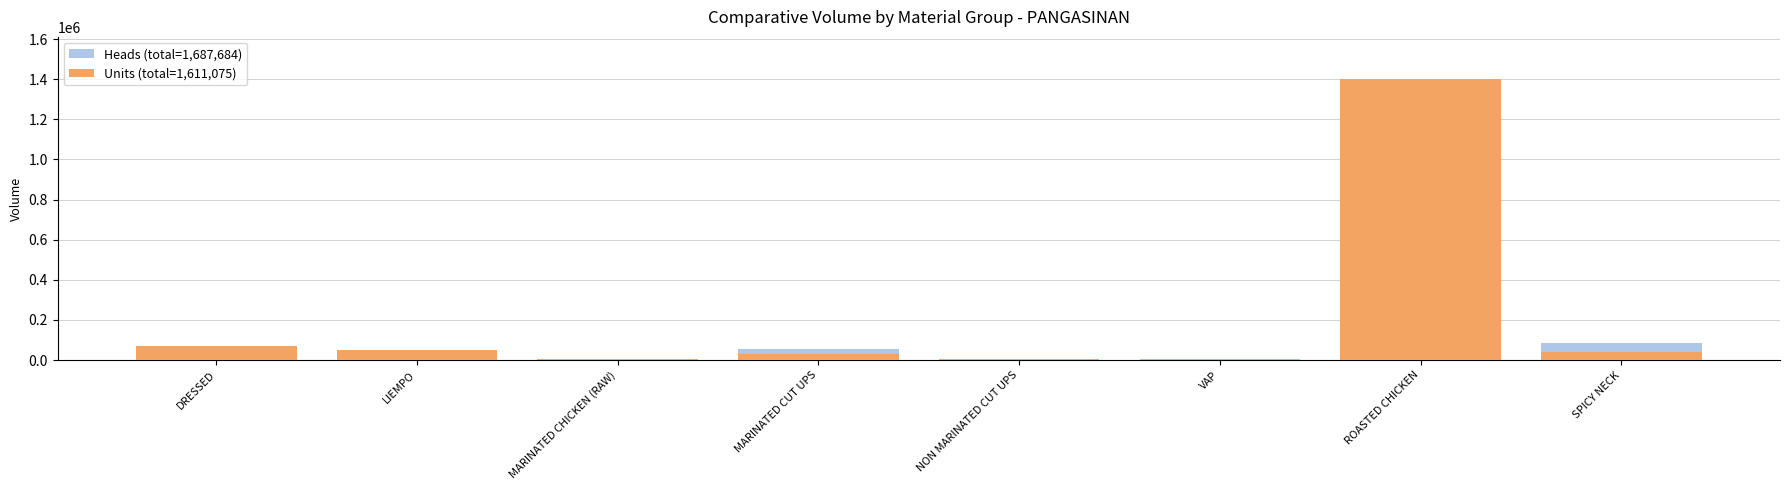

What is the average value of the Units series?

201384